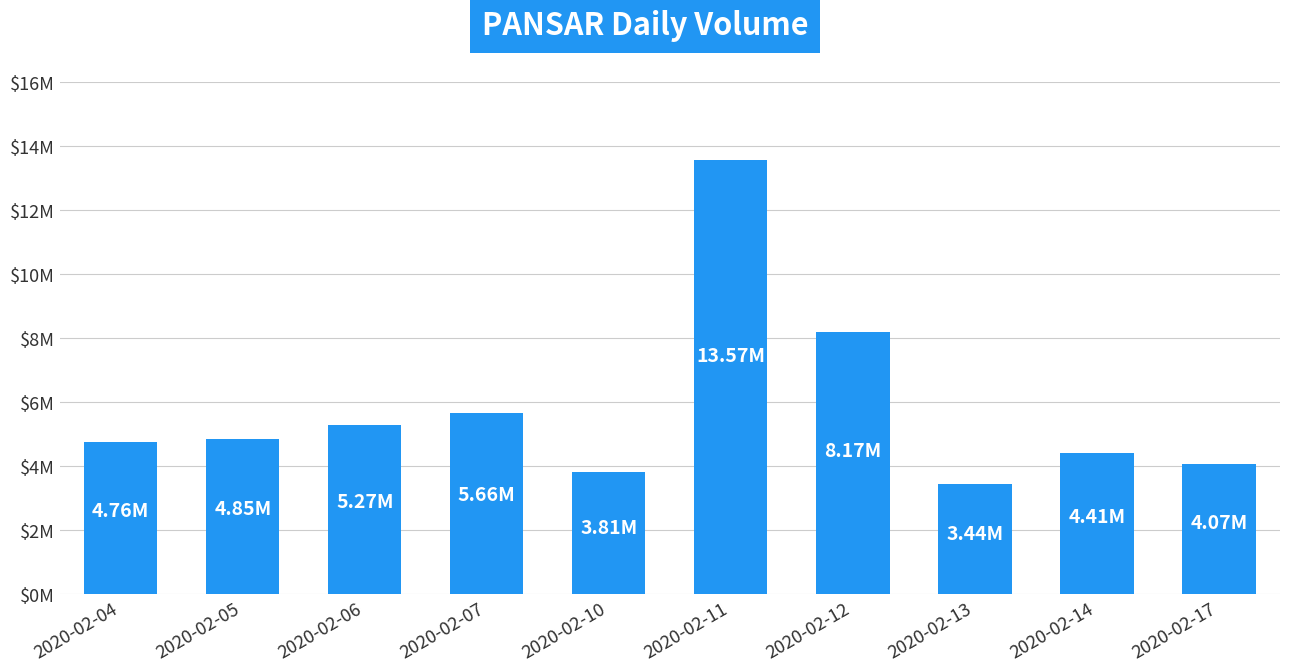

What is the maximum value shown in the chart?

13567900